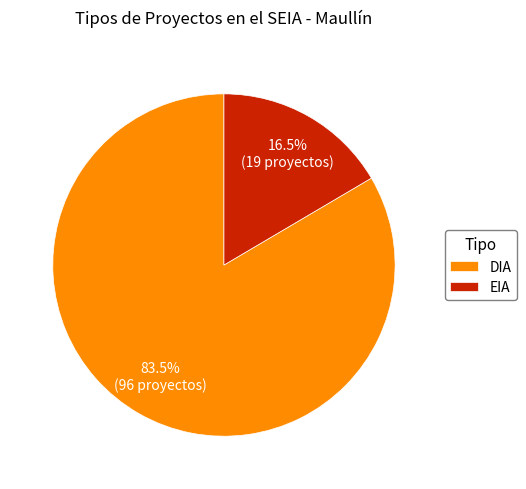

To the nearest percent, what is the combined percentage of EIA and DIA?

100%